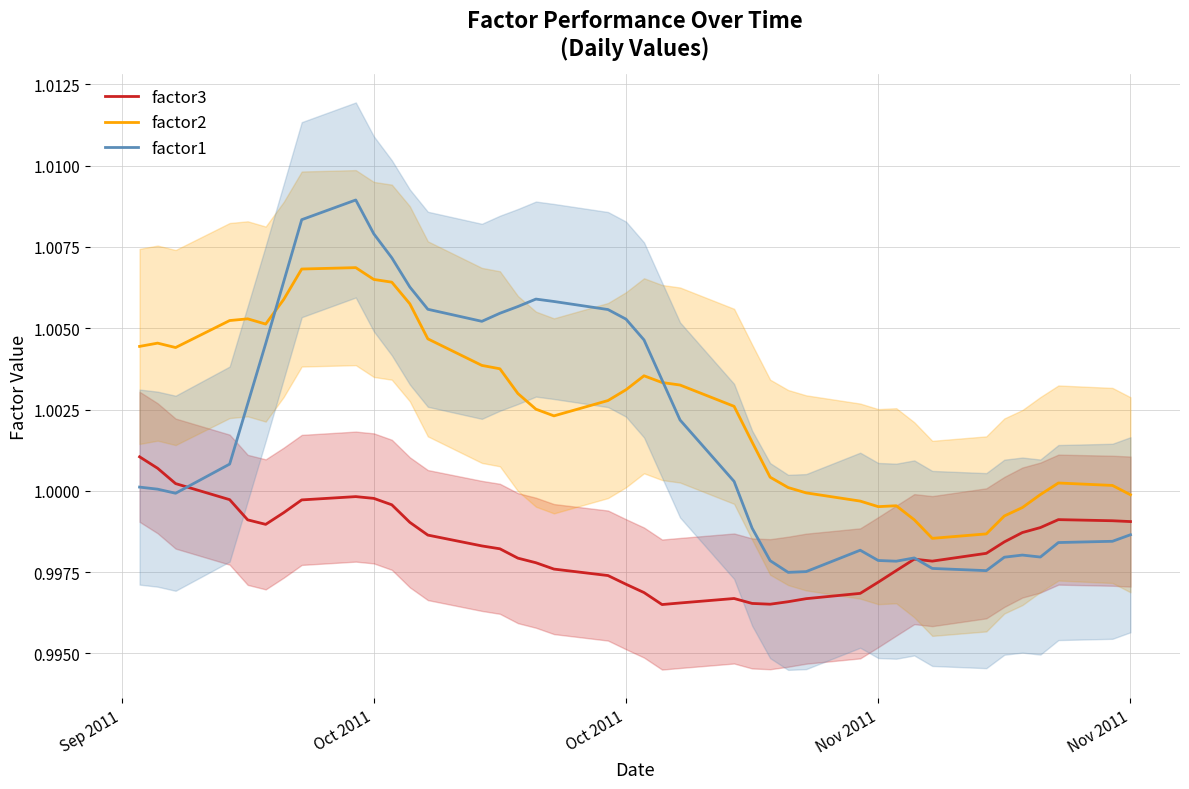

Reading left to right, what are all the values shown in this chart?

factor3: 1.0	1.0	1.0	1.0	1.0	1.0	1.0	1.0	1.0	1.0	1.0	1.0	1.0	1.0	1.0	1.0	1.0	1.0	1.0	1.0	1.0	1.0	1.0	1.0	1.0	1.0	1.0	1.0	1.0	1.0	1.0	1.0	1.0	1.0	1.0	1.0	1.0	1.0	1.0	1.0
factor2: 1.0	1.0	1.0	1.0	1.0	1.0	1.0	1.0	1.0	1.0	1.0	1.0	1.0	1.0	1.0	1.0	1.0	1.0	1.0	1.0	1.0	1.0	1.0	1.0	1.0	1.0	1.0	1.0	1.0	1.0	1.0	1.0	1.0	1.0	1.0	1.0	1.0	1.0	1.0	1.0
factor1: 1.0	1.0	1.0	1.0	1.0	1.0	1.0	1.0	1.0	1.0	1.0	1.0	1.0	1.0	1.0	1.0	1.0	1.0	1.0	1.0	1.0	1.0	1.0	1.0	1.0	1.0	1.0	1.0	1.0	1.0	1.0	1.0	1.0	1.0	1.0	1.0	1.0	1.0	1.0	1.0